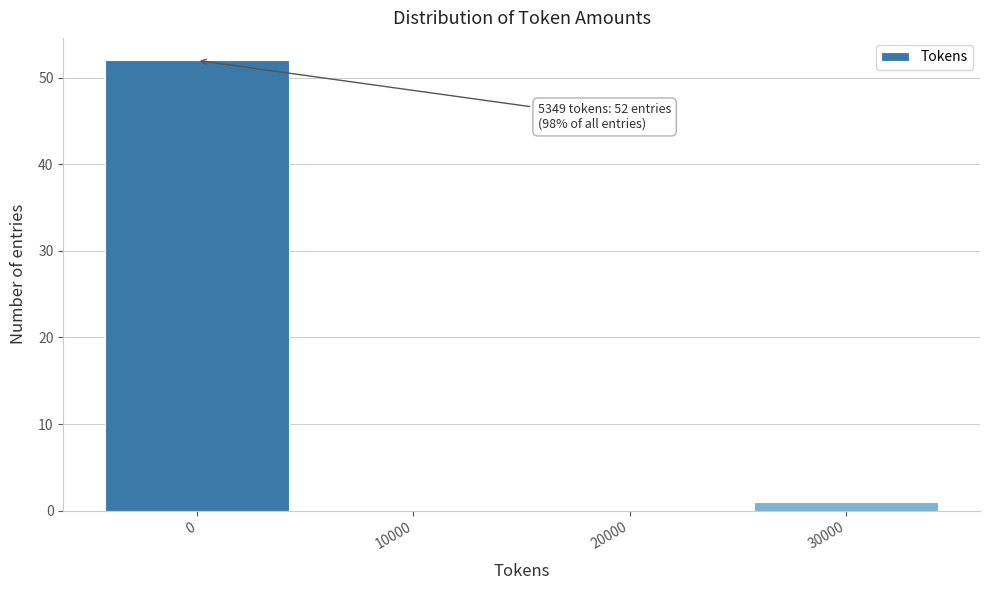

Reading right to left, list all the values displayed in this chart.

30000=1	20000=0	10000=0	0=52